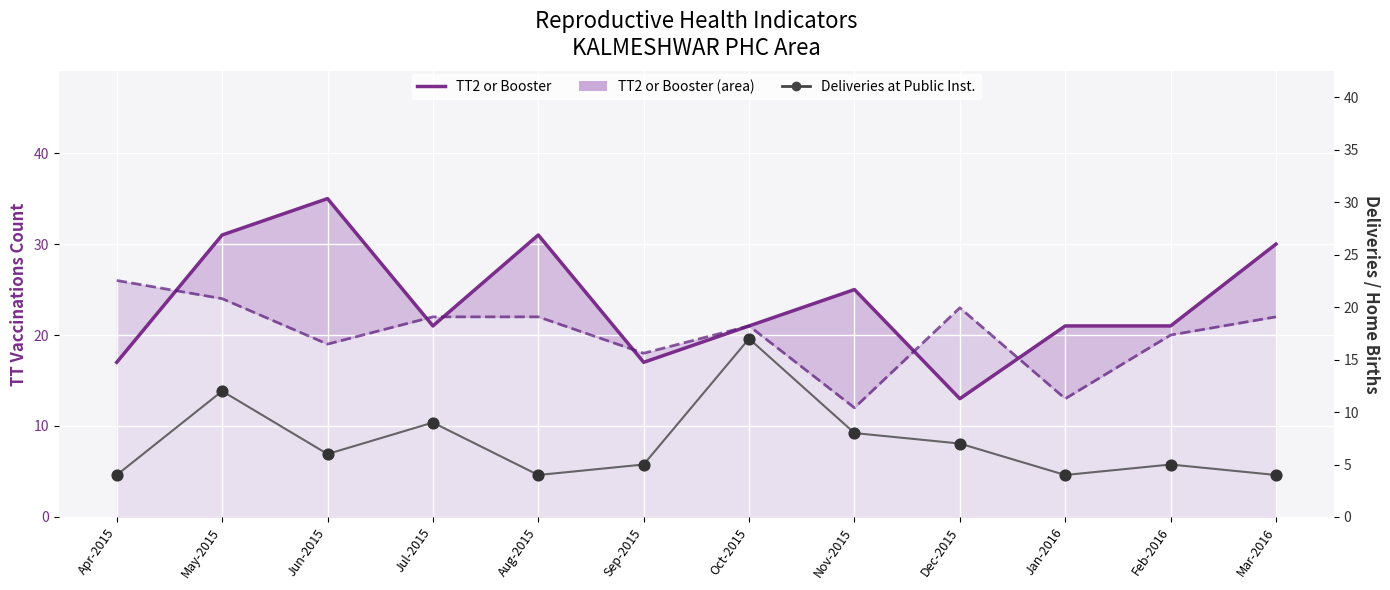

Which series contains the lowest Y value?

Deliveries at Public Inst.